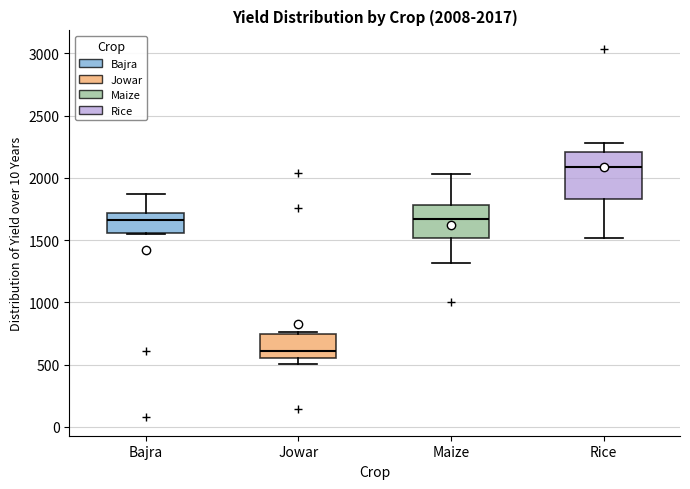

Which box's median line is the lowest?

Jowar